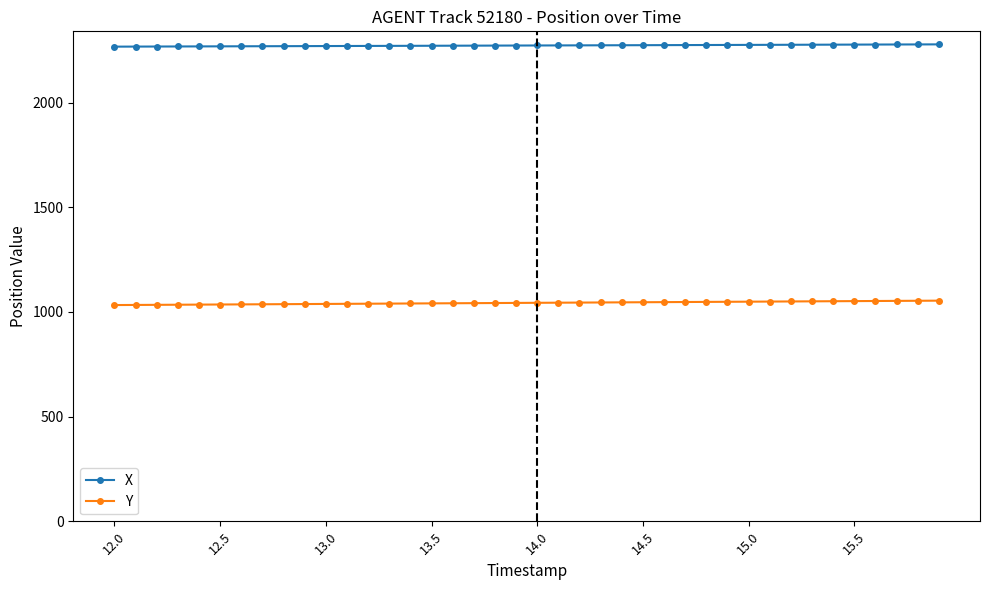

What is the minimum value for Y?

1032.7